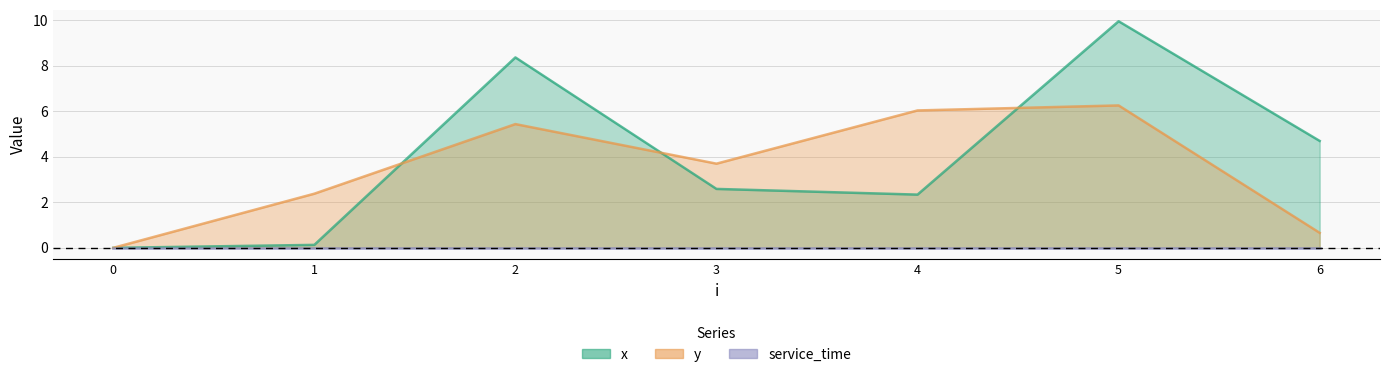

At 5, list the series in order from largest to smallest.

x, y